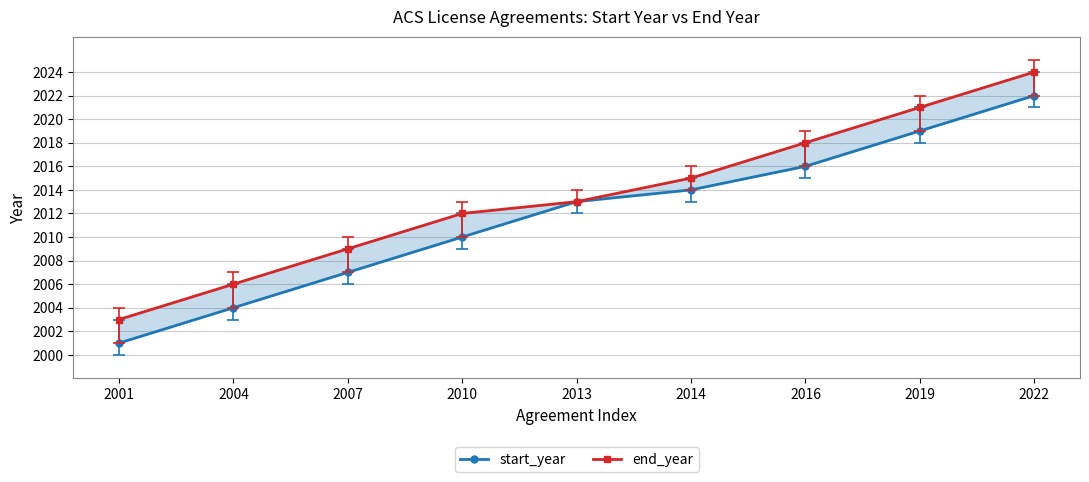

What is the spread (max minus min) of values at 2010?

2